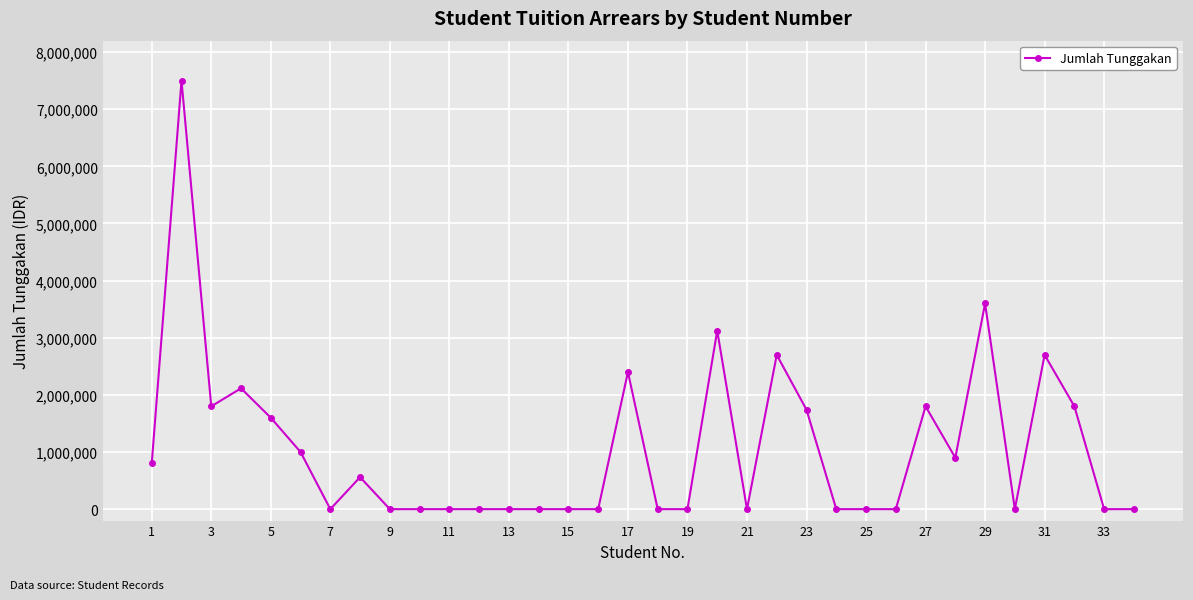

True or false: the data has more than 2 interior local peaks.

True